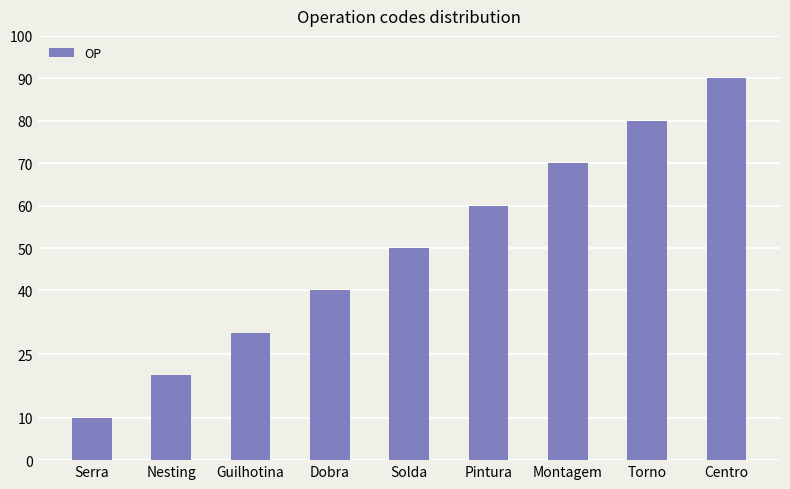

Is it true that the value at Dobra is 40?

True